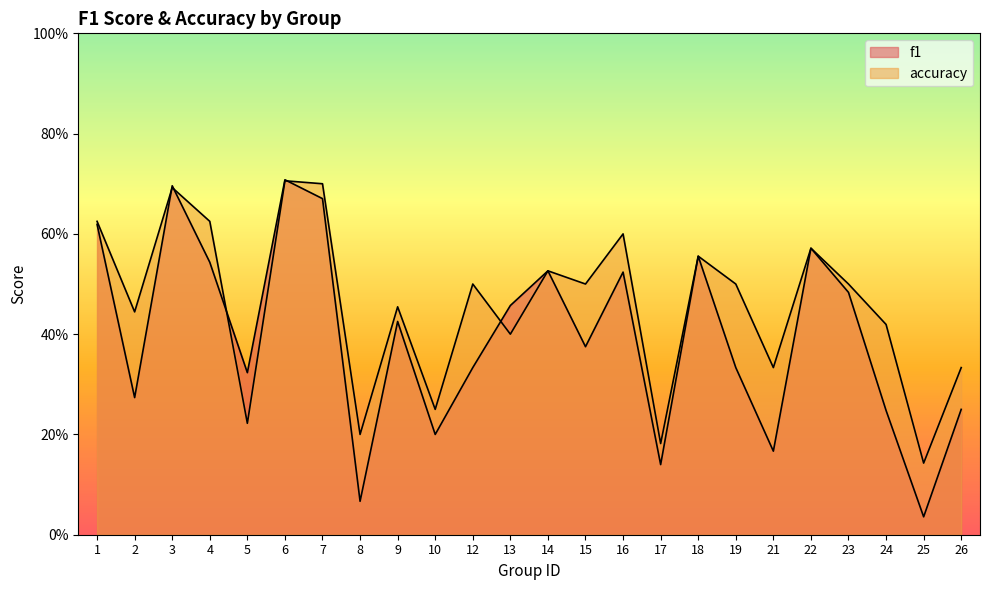

Which series changed the most between 2 and 15?

f1